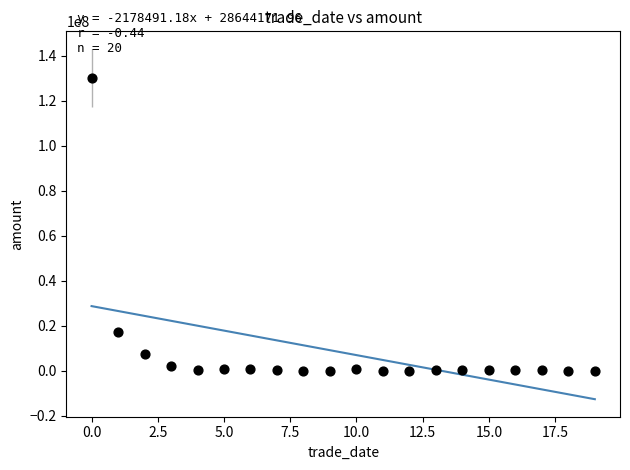

What is the range of Y values (max minus min)?

130017442